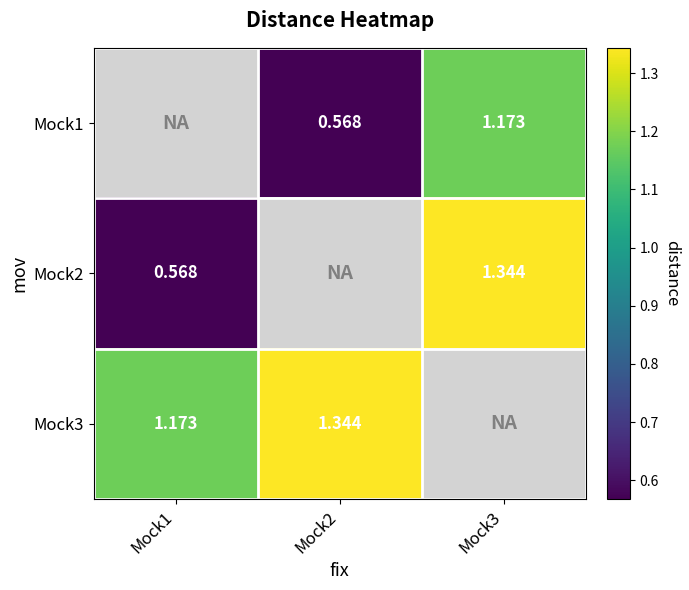

What is the sum of all Mock1 values?

1.7